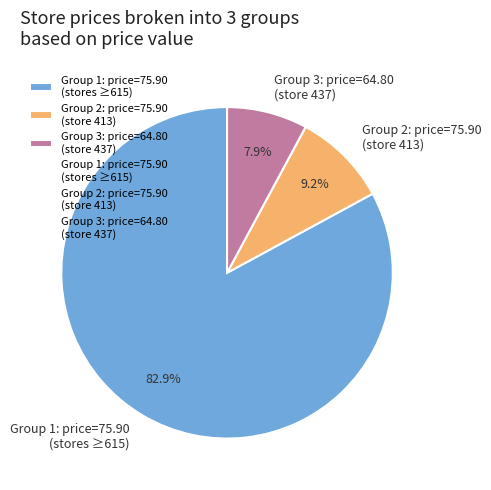

To the nearest percent, what is the average slice percentage?

33%